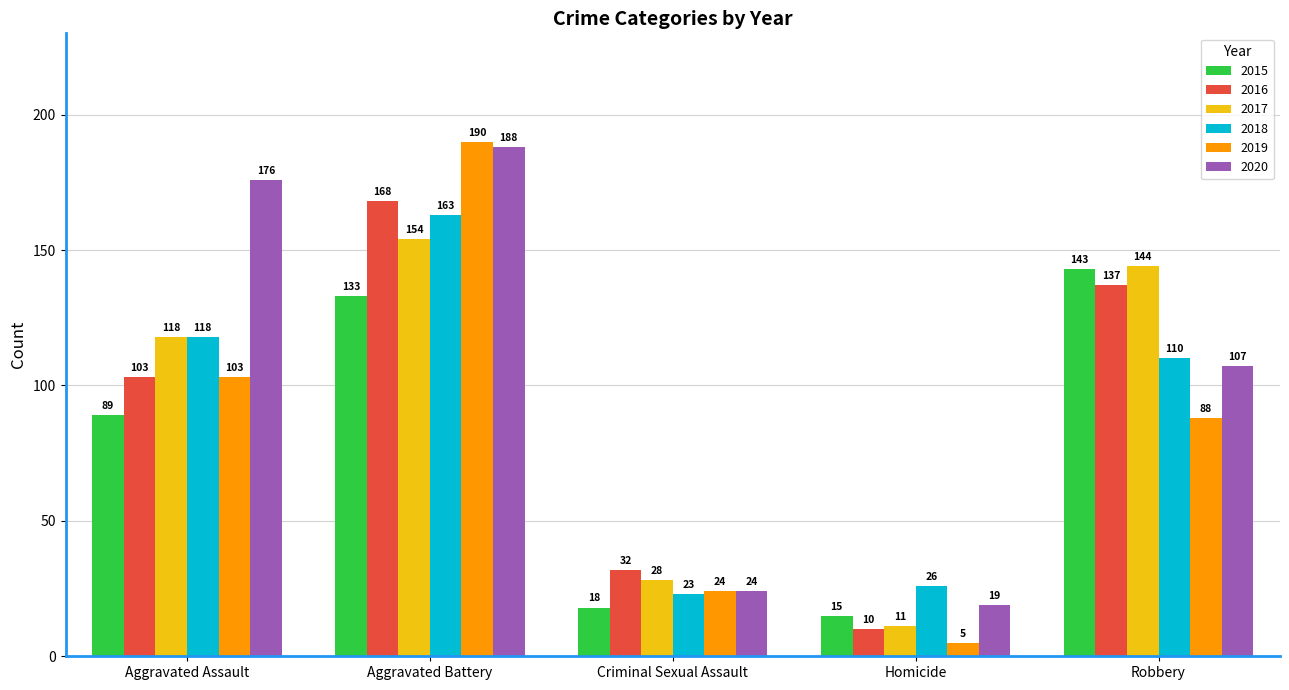

Rank the categories by 2018 value from lowest to highest.

Criminal Sexual Assault, Homicide, Robbery, Aggravated Assault, Aggravated Battery